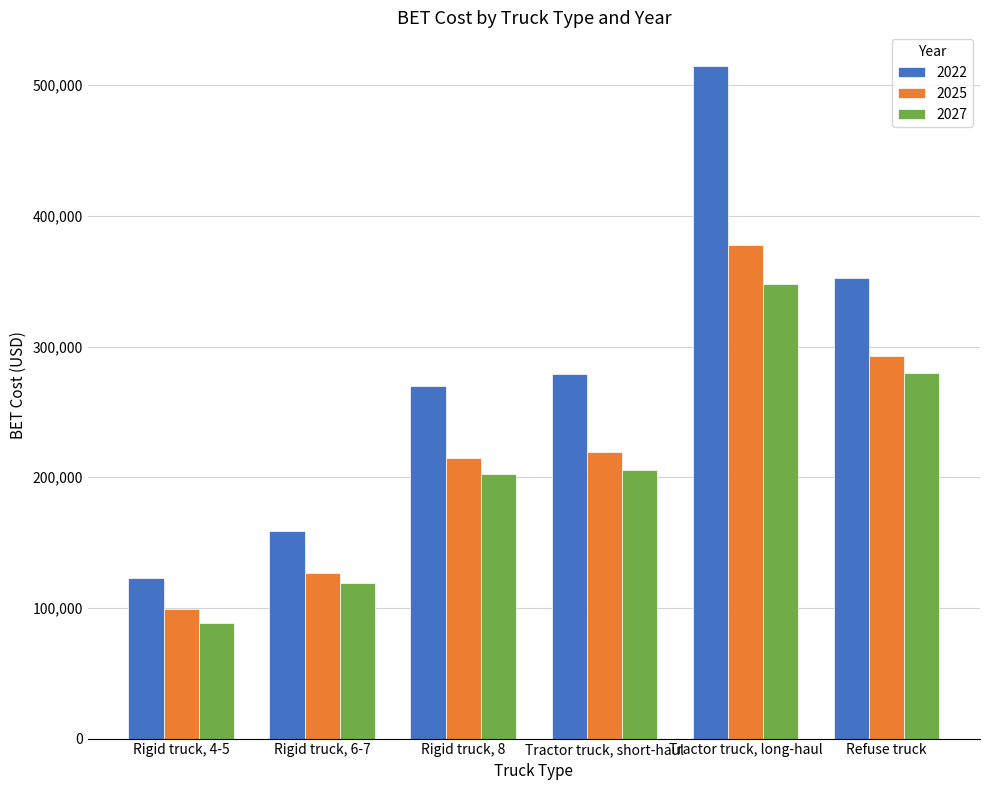

Reading left to right, what are all the values shown in this chart?

2022: Rigid truck, 4-5=123014.0	Rigid truck, 6-7=159207.8	Rigid truck, 8=270108.8	Tractor truck, short-haul=279260.2	Tractor truck, long-haul=514693.0	Refuse truck=352345.8
2025: Rigid truck, 4-5=99480.6	Rigid truck, 6-7=126825.6	Rigid truck, 8=214826.4	Tractor truck, short-haul=218958.4	Tractor truck, long-haul=378042.6	Refuse truck=293121.3
2027: Rigid truck, 4-5=88699.5	Rigid truck, 6-7=119368.5	Rigid truck, 8=202150.5	Tractor truck, short-haul=205160.8	Tractor truck, long-haul=347585.9	Refuse truck=279478.3